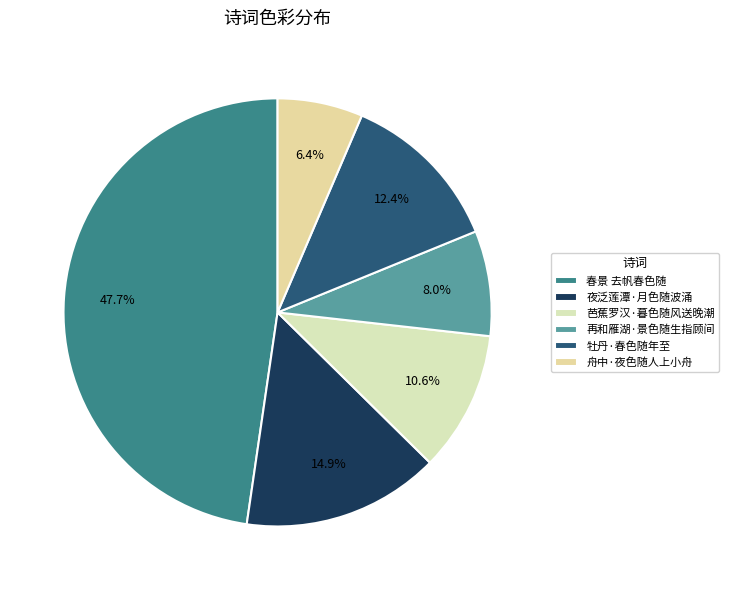

What is the change in value from 春景 去帆春色随 to 芭蕉罗汉·暮色随风送晚潮?

-888636